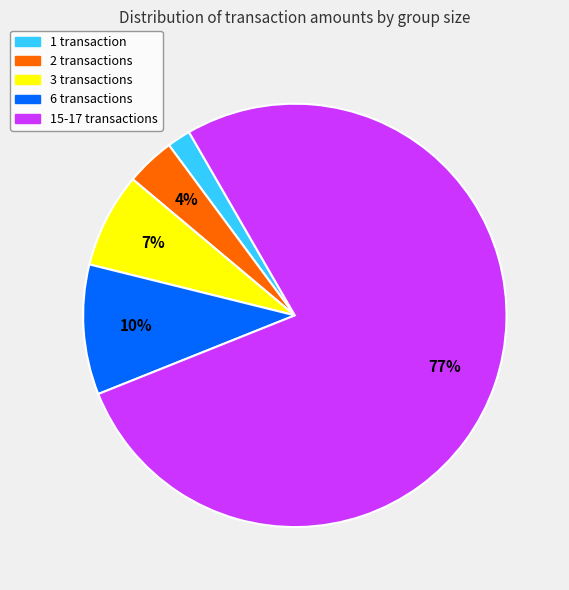

To the nearest percent, what is the difference between the largest and smallest slice percentages?

75%